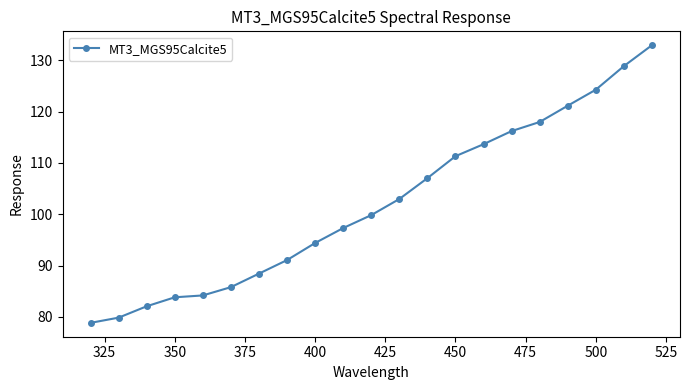

What is the value of the 5th point from the left?

84.2